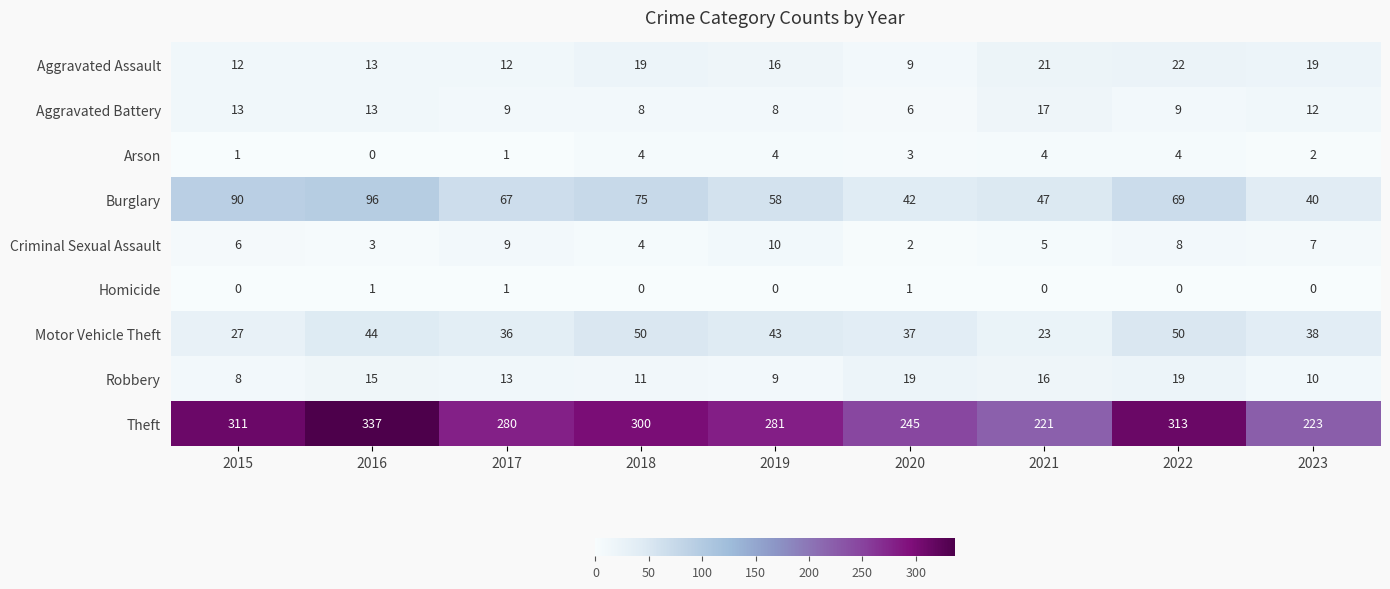

What is the difference between the highest and lowest values at 2015?

311